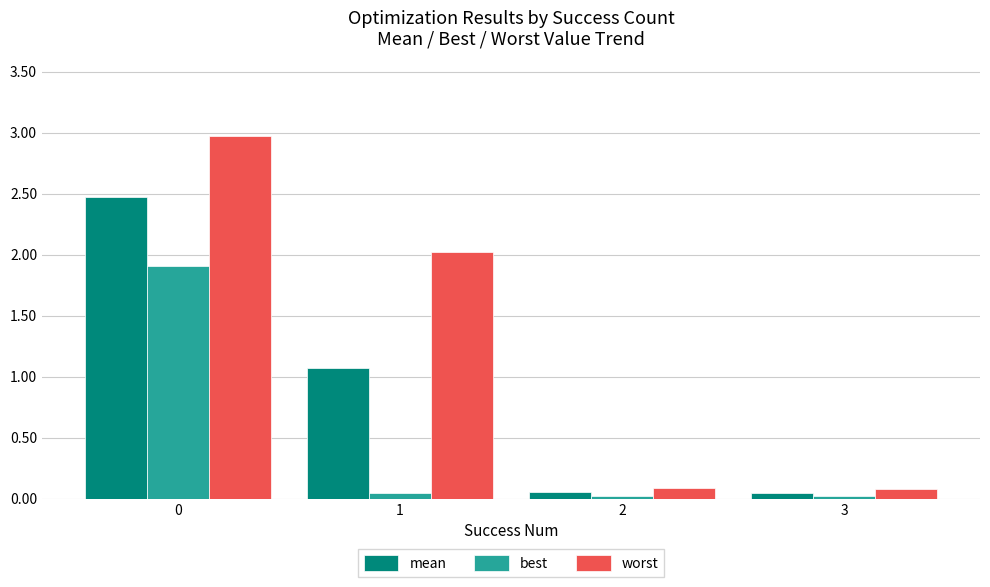

Which series has the largest total across all categories?

worst